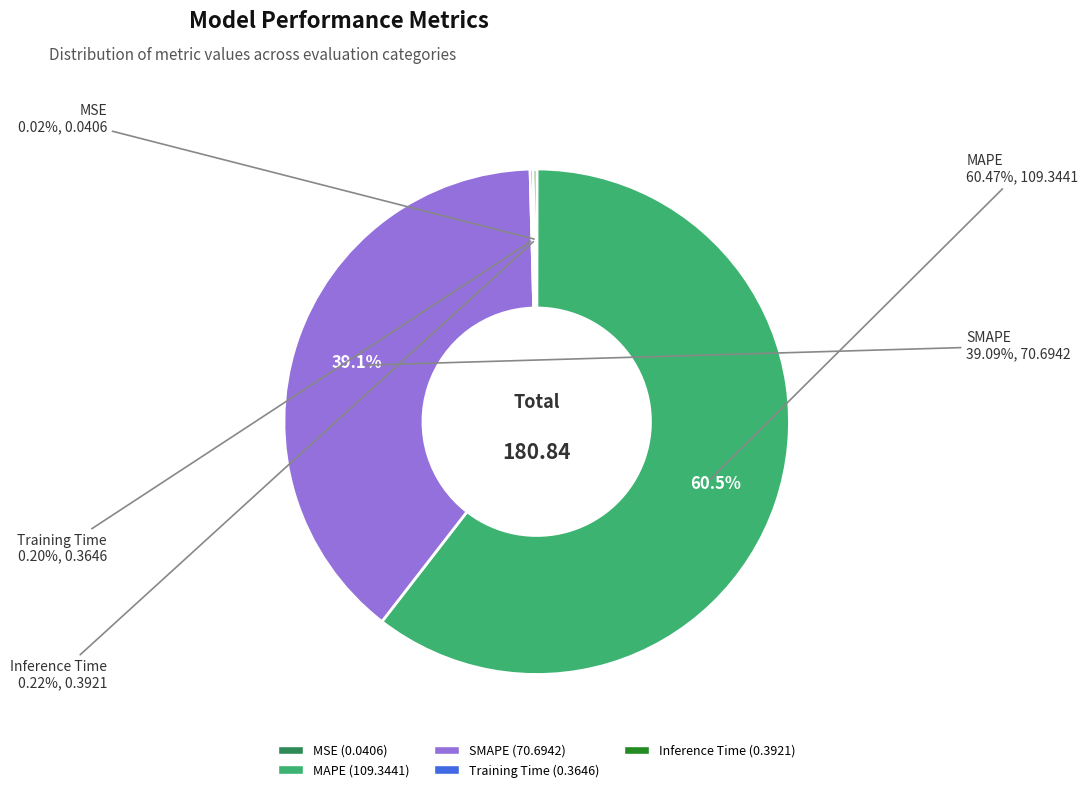

The SMAPE slice represents 52% of the pie. True or false?

False